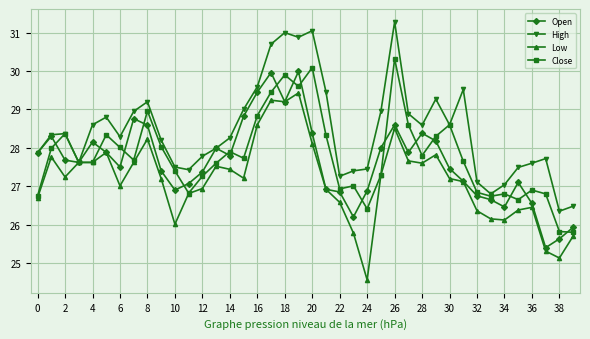

How many lines are shown in the chart?

4